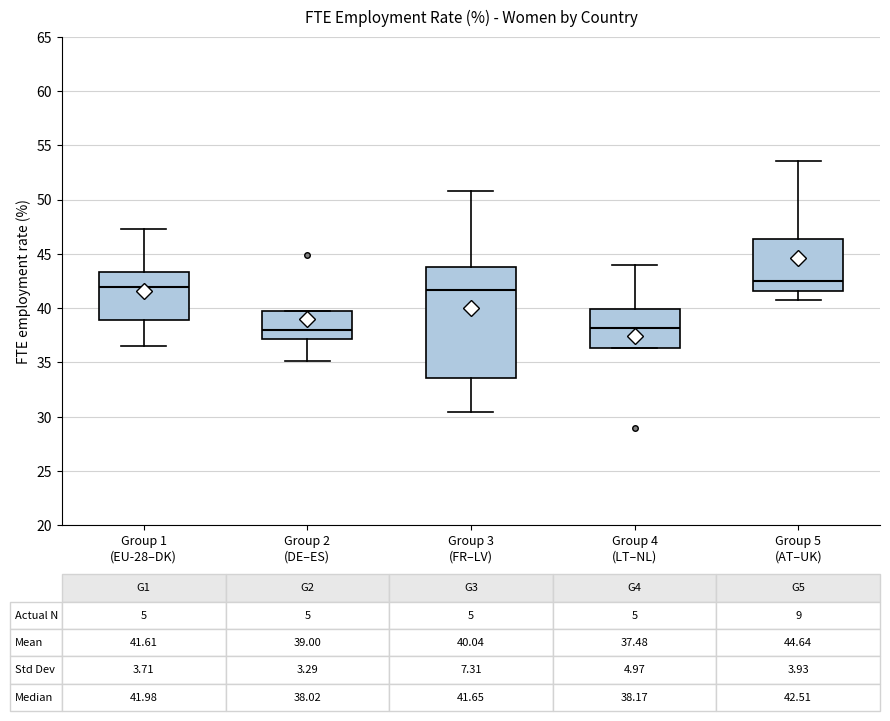

Comparing the boxes themselves (not the whiskers), which one is the tallest?

Group 3 (FR–LV)